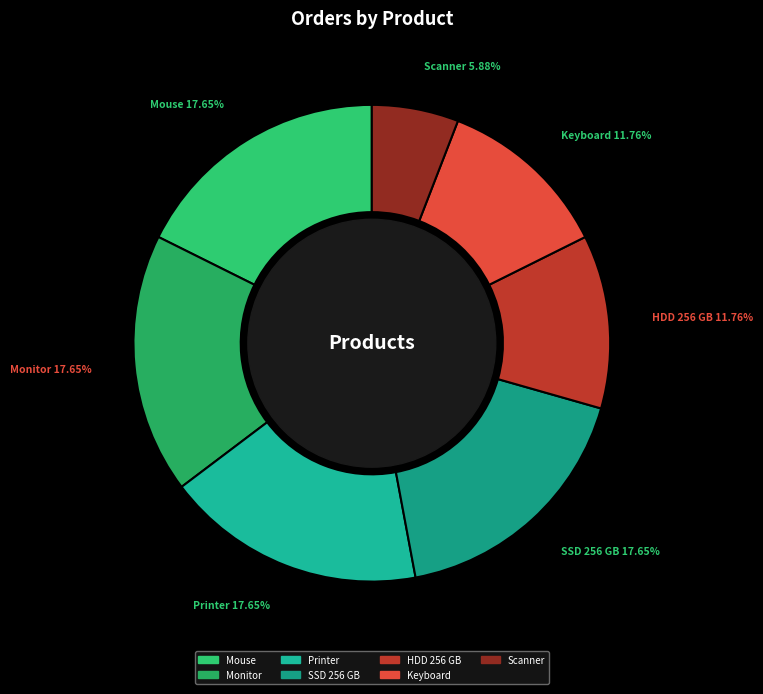

To the nearest percent, what portion does Printer represent?

18%